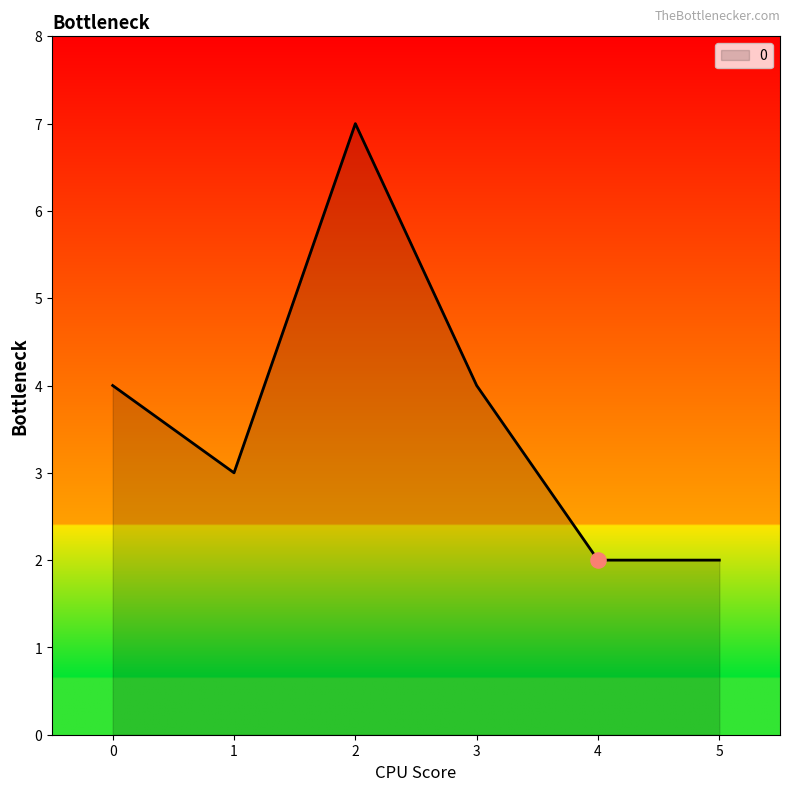

What is the change in value from 0 to 4?

-2